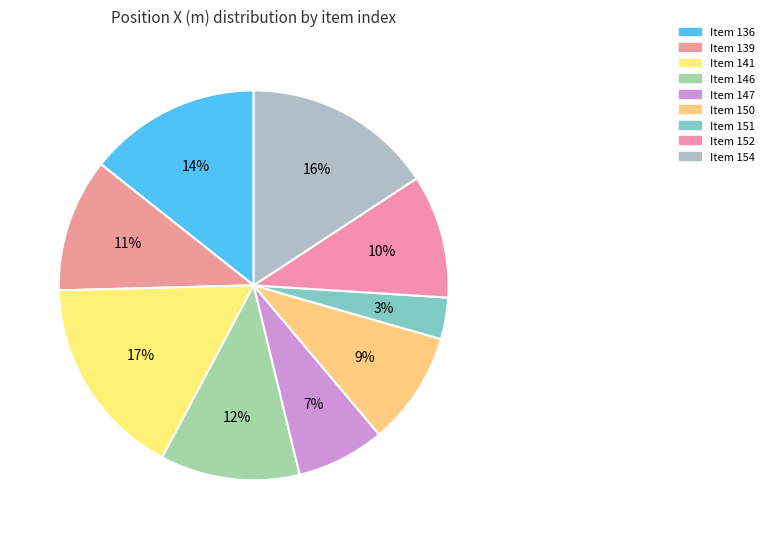

How many segments does this pie chart have?

9